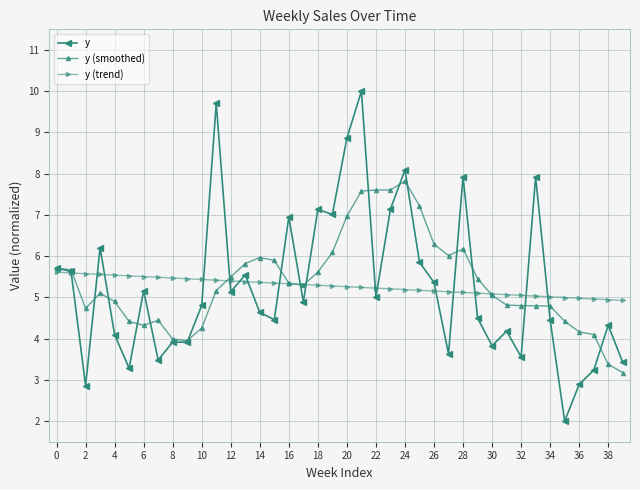

List the series in order of their peak value, lowest first.

y (trend), y (smoothed), y